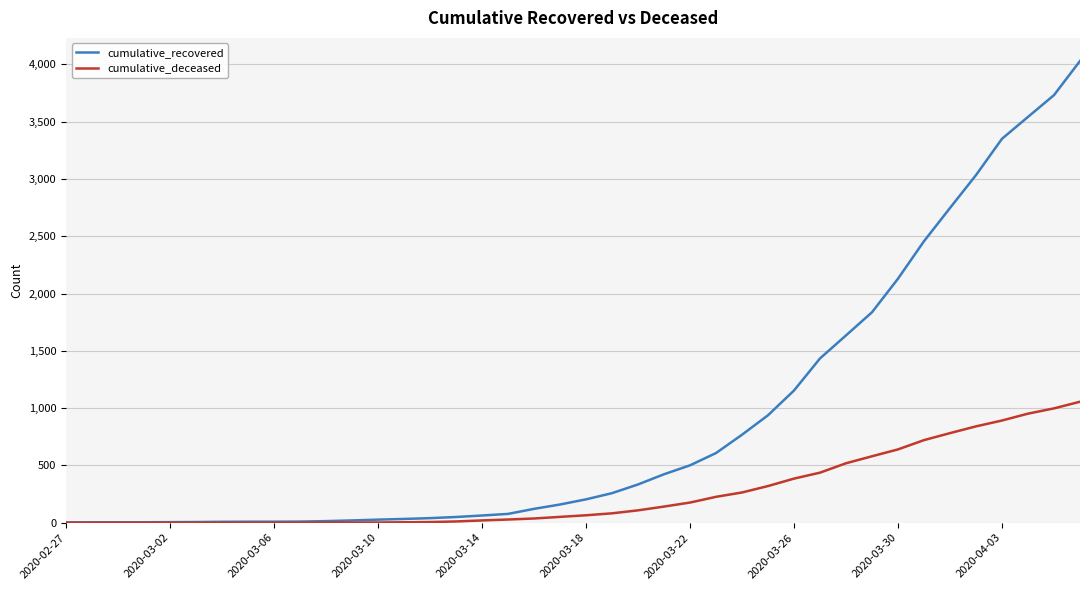

Which series has the largest range (max minus min)?

cumulative_recovered